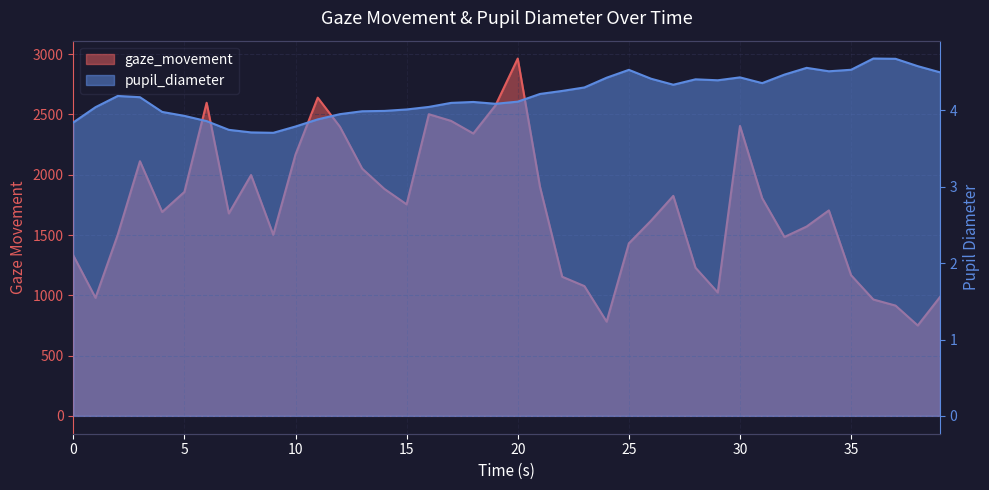

What are all the series names shown in the legend?

gaze_movement, pupil_diameter